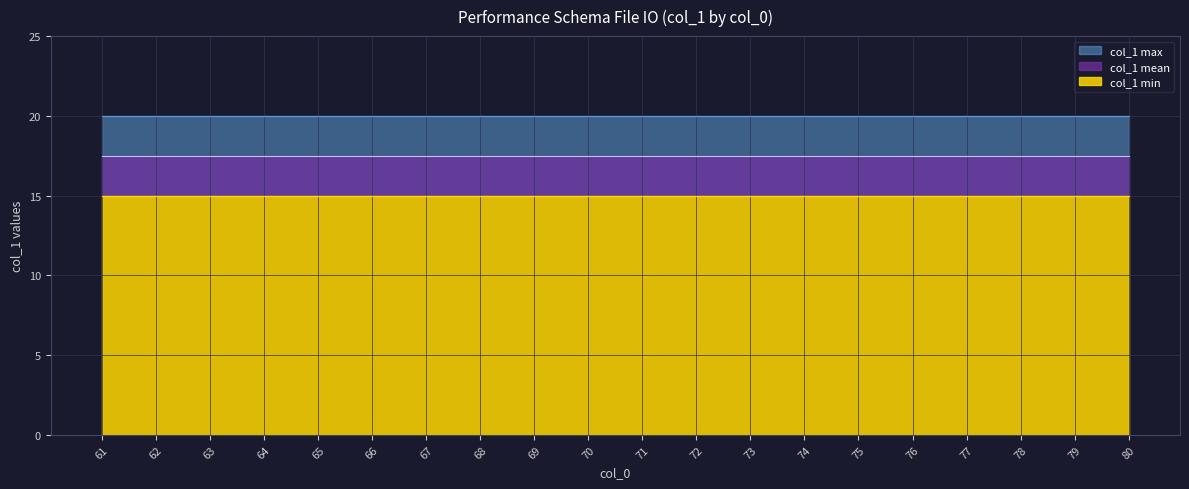

At how many categories does at least one series exceed 17?

20